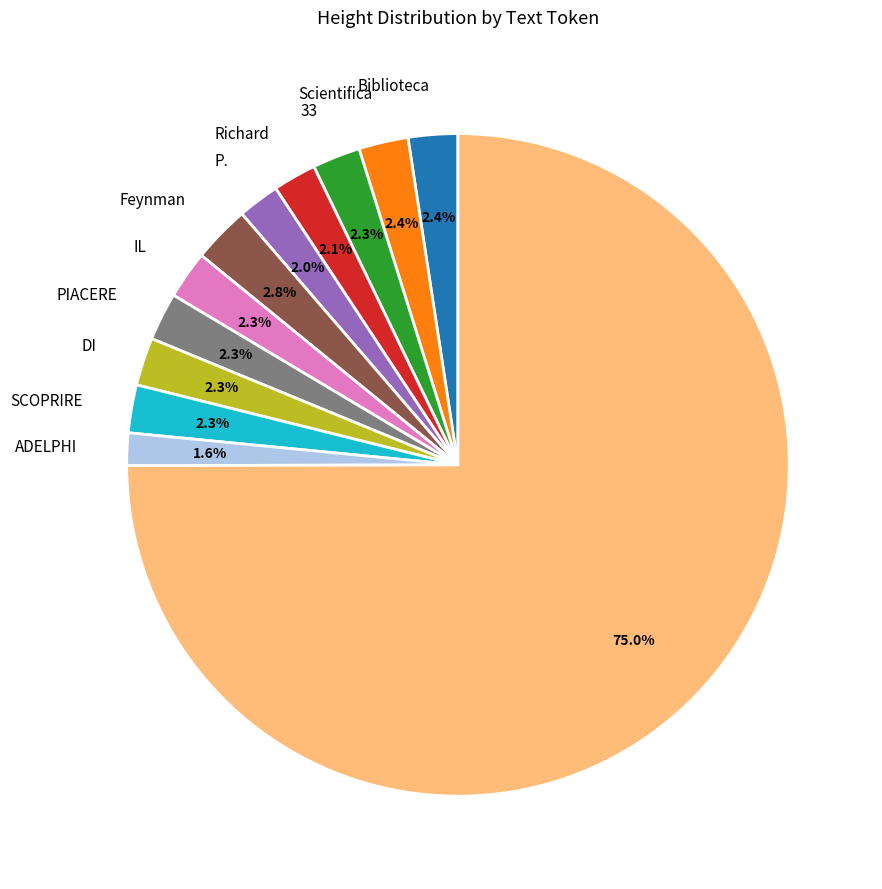

Is there a majority slice in this chart?

Yes